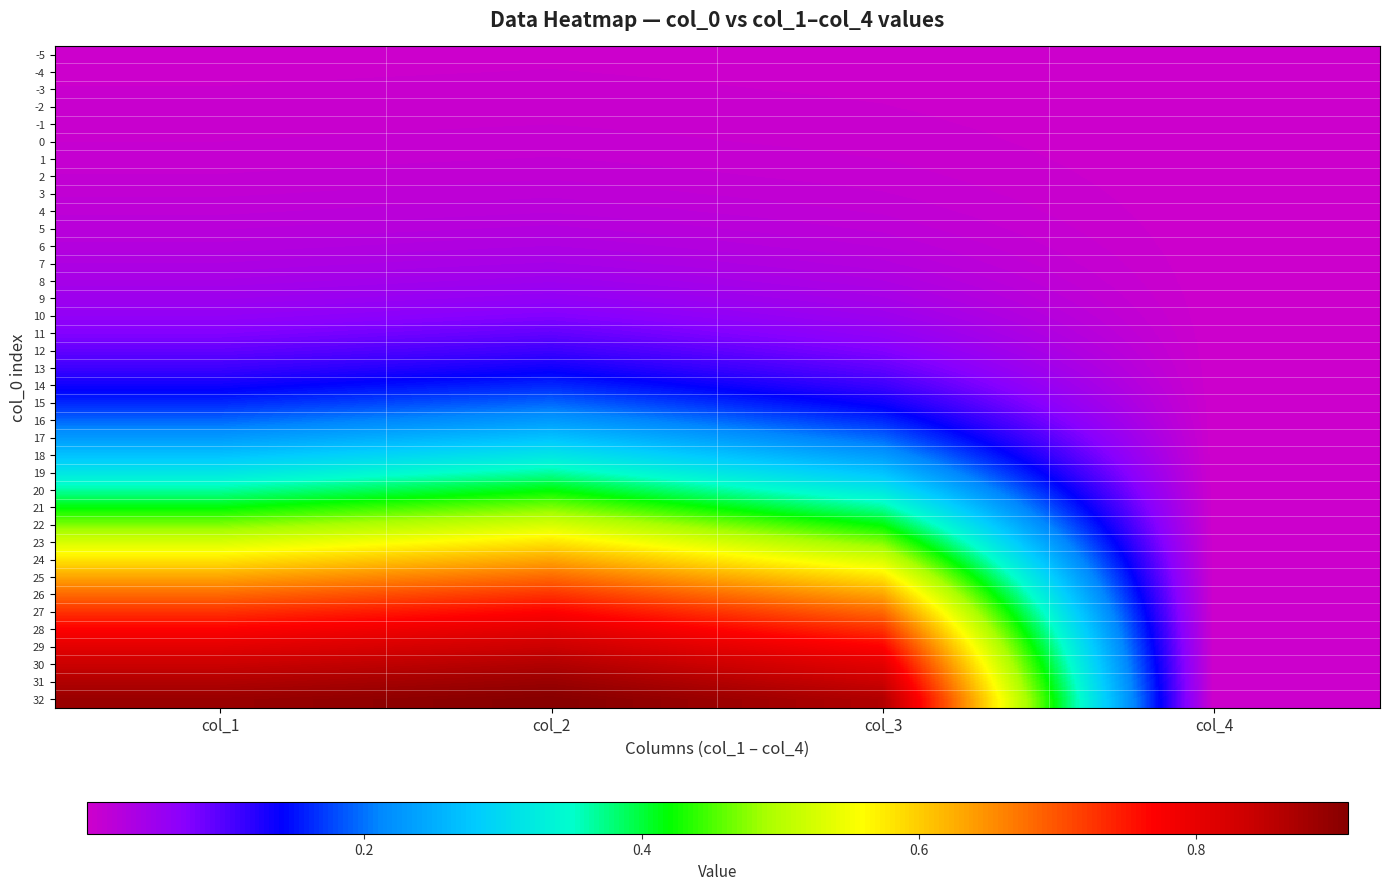

List the series in order of their peak value, highest first.

32, 31, 30, 29, 28, 27, 26, 25, 24, 23, 22, 21, 20, 19, 18, 17, 16, 15, 14, 13, 12, 11, 10, 9, 8, 7, 6, 5, 4, 3, 2, 1, 0, -1, -2, -3, -4, -5